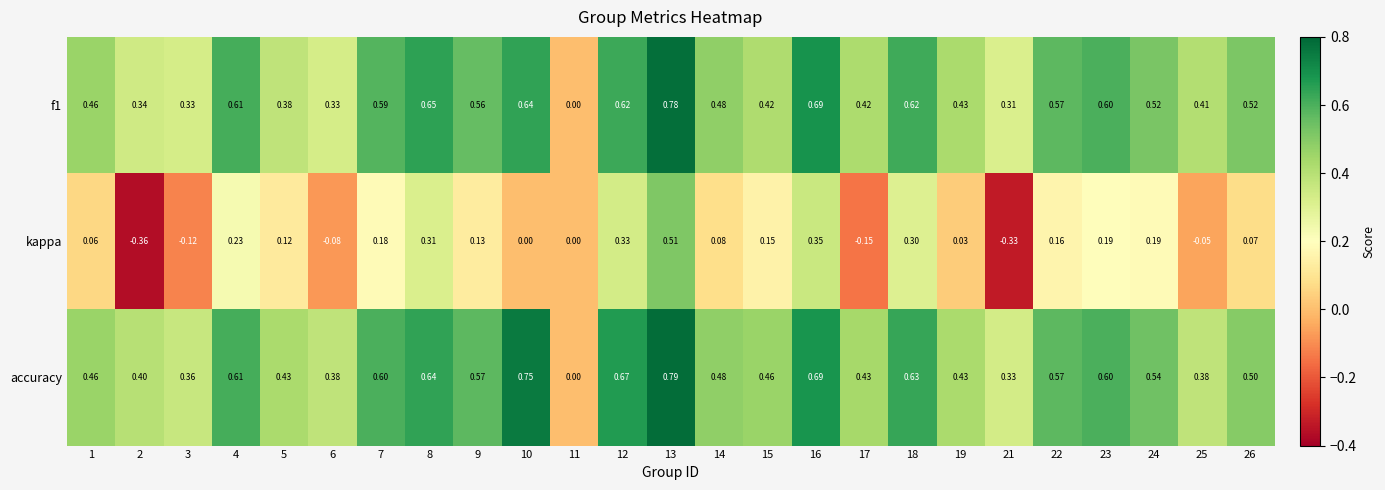

Which series has the widest spread of values?

kappa